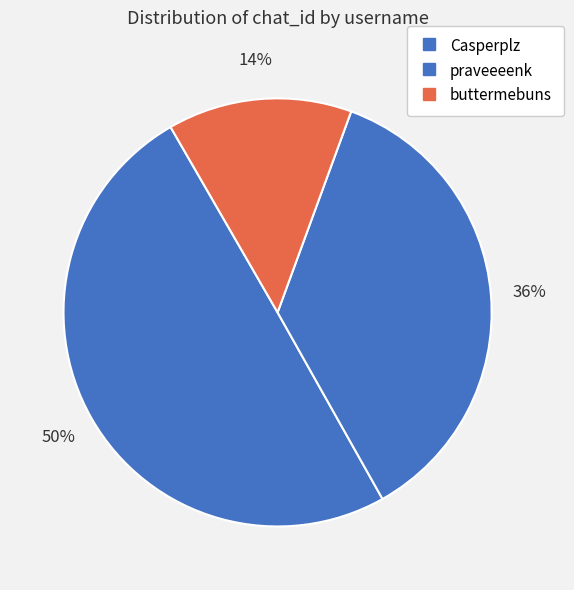

Rank the categories by value from highest to lowest.

Casperplz, praveeeenk, buttermebuns